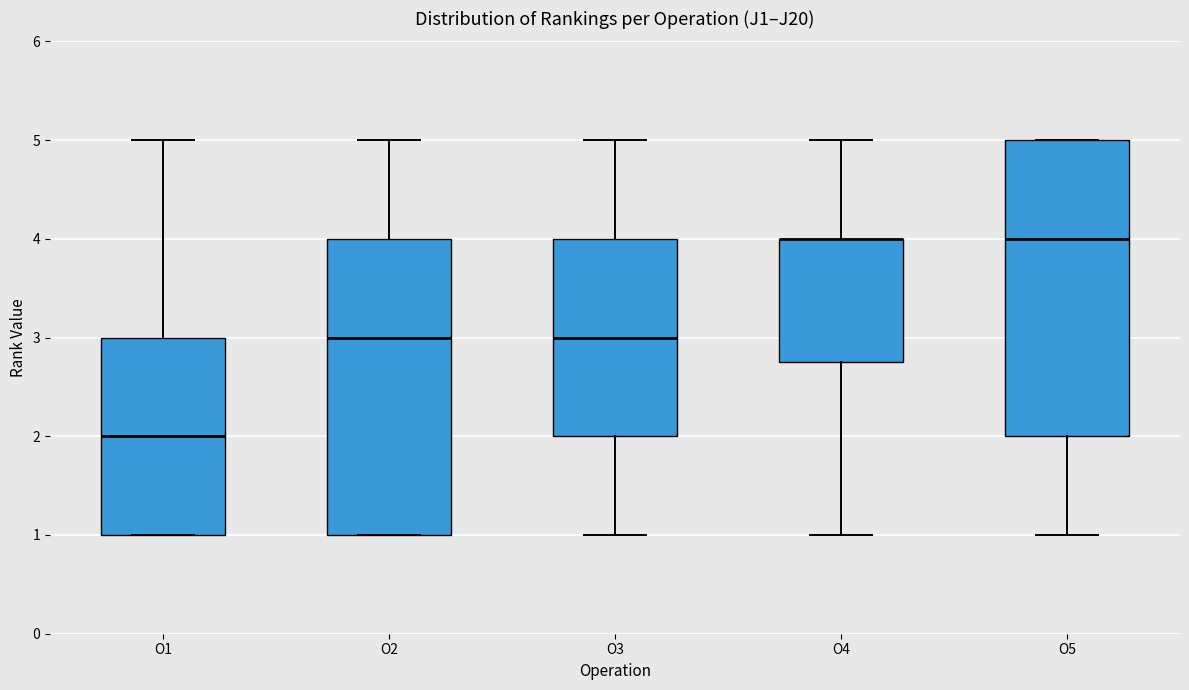

Reading left to right, transcribe this box plot: for each box, give where its median line is, the range the box spans, and where its two whiskers end, as read against the y-axis. The values are not printed on the chart, so give them approximately, as read against the axis.

O1: median 2.0, box 1.0 to 3.0, whiskers 1.0 to 5.0
O2: median 3.0, box 1.0 to 4.0, whiskers 1.0 to 5.0
O3: median 3.0, box 2.0 to 4.0, whiskers 1.0 to 5.0
O4: median 4.0 (drawn on the box's upper edge), box 2.8 to 4.0, whiskers 1.0 to 5.0
O5: median 4.0, box 2.0 to 5.0, whiskers 1.0 to 5.0